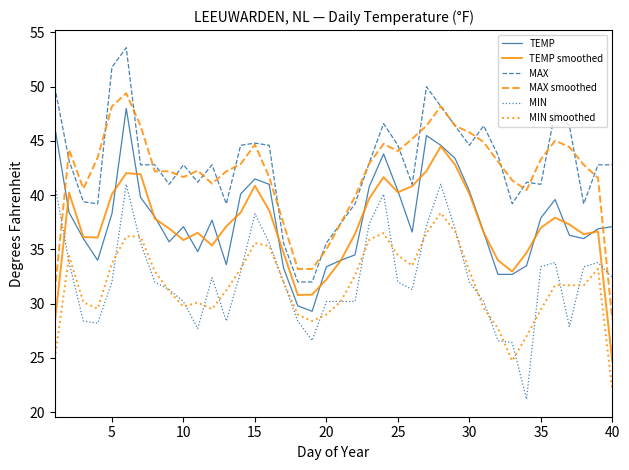

Rank the series by their maximum value, from highest to lowest.

MAX, MAX smoothed, TEMP, TEMP smoothed, MIN, MIN smoothed